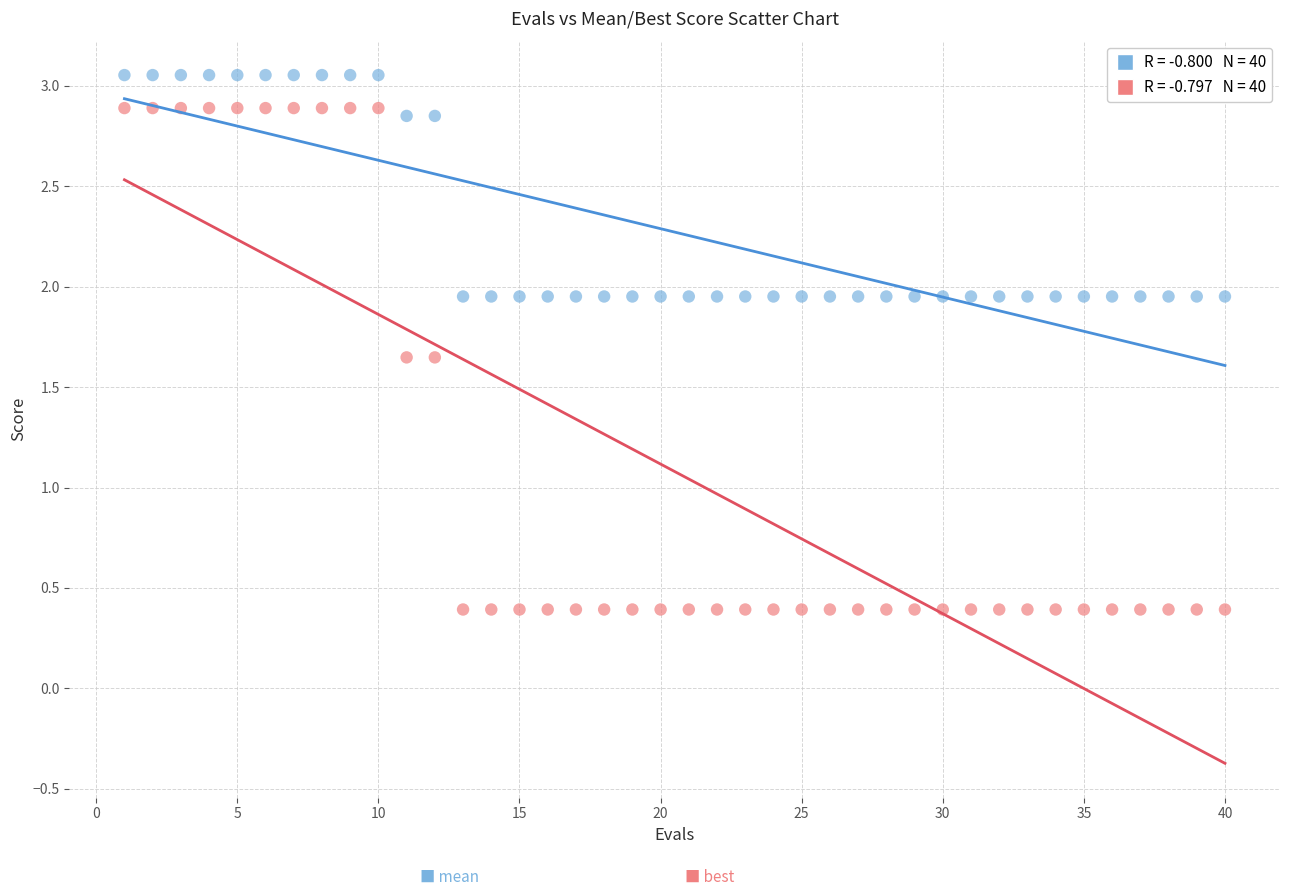

Across all data points, what is the range of X values (max minus min)?

39.0